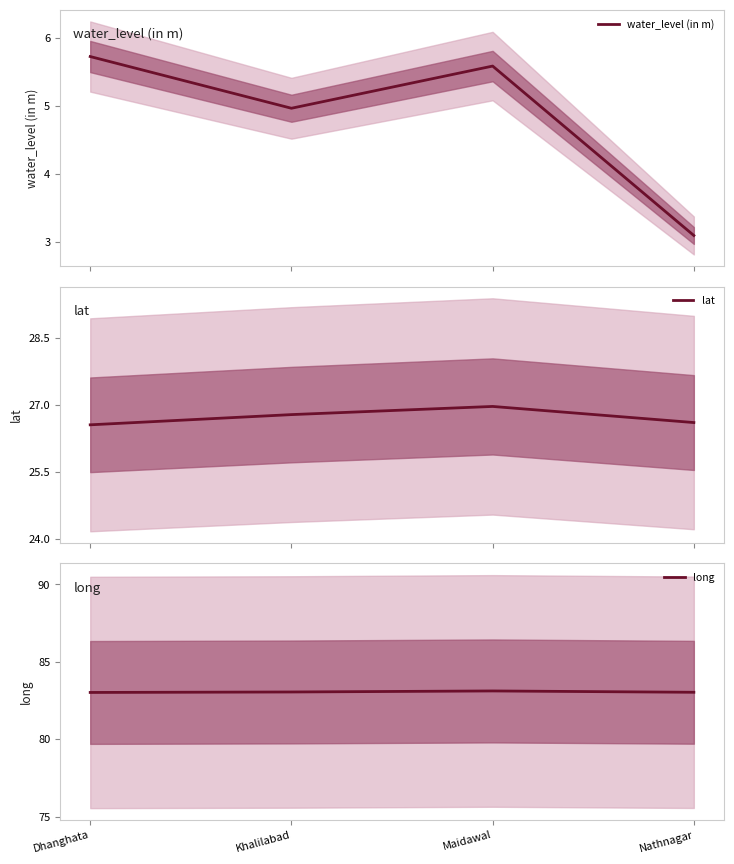

How many lines are shown in the chart?

3